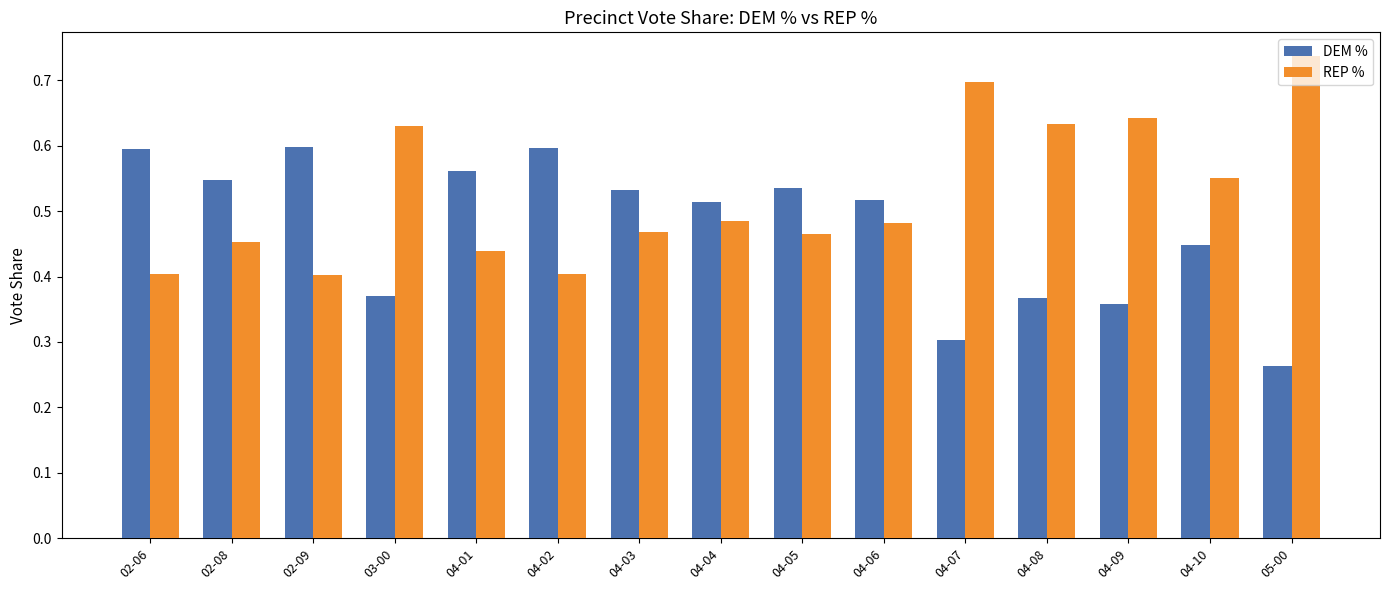

Which series has the largest total across all categories?

REP %